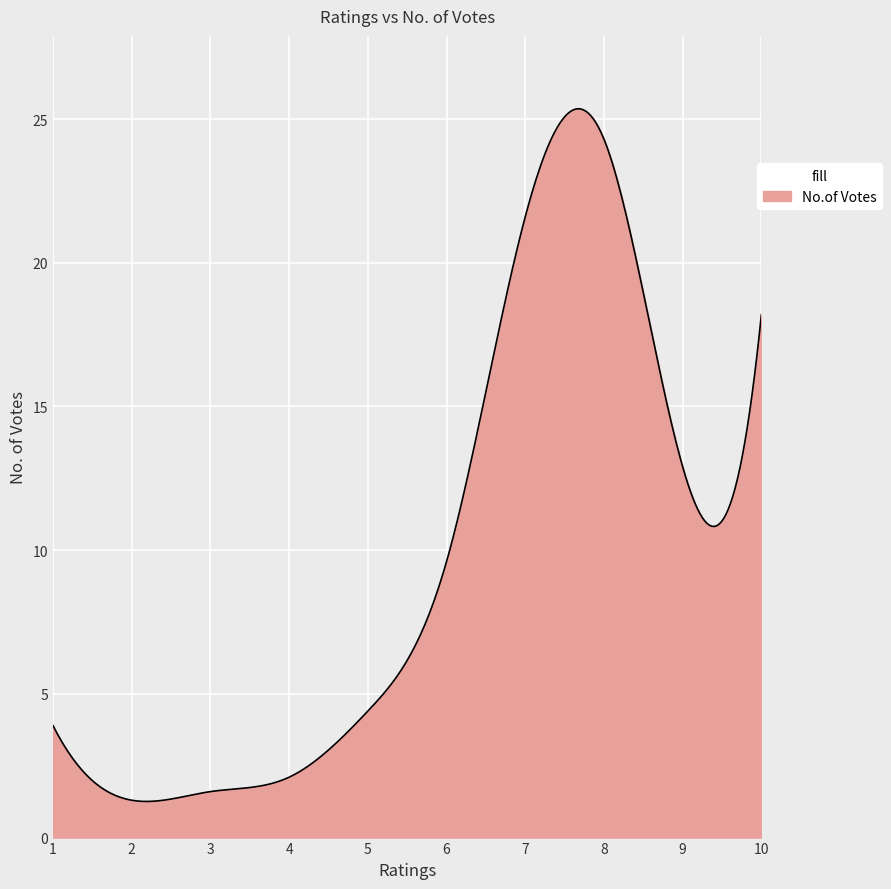

What is the difference between the maximum and minimum values?

24.1